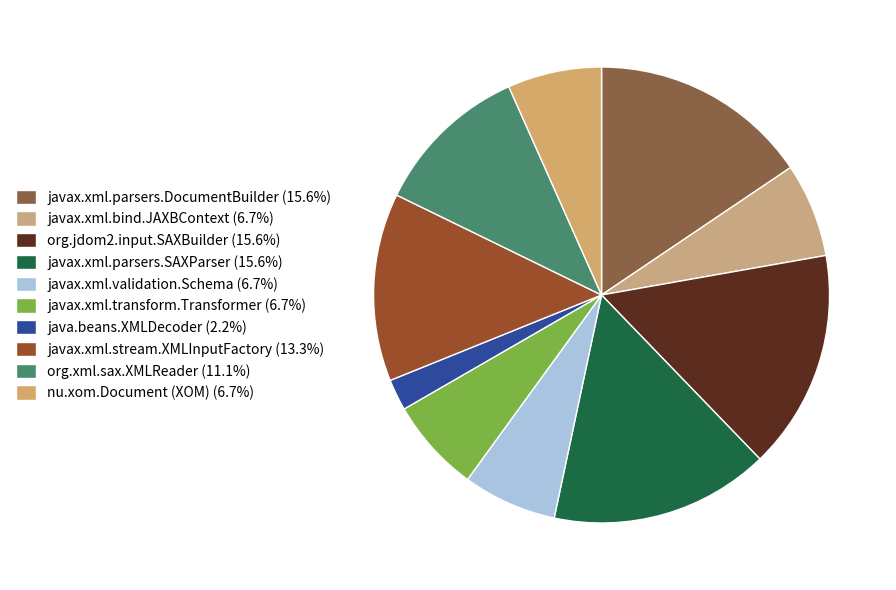

The javax.xml.parsers.DocumentBuilder slice represents 16% of the pie. True or false?

True